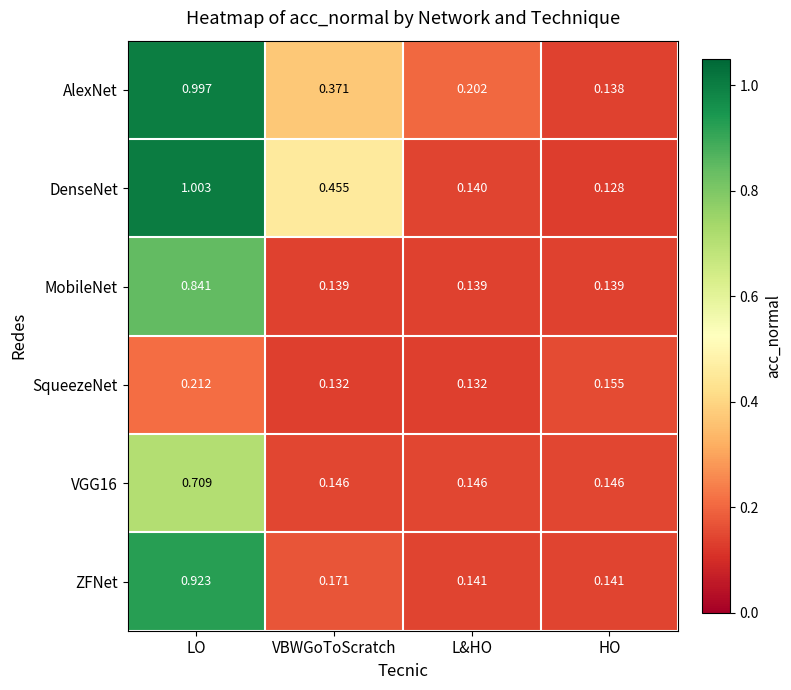

Which label corresponds to the smallest value in the chart?

HO